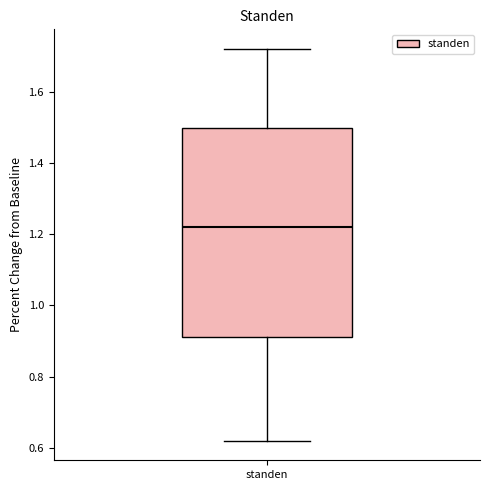

Where is the upper edge of the box for standen on the y-axis? The values are not printed on the chart, so give them approximately, as read against the axis.

1.50